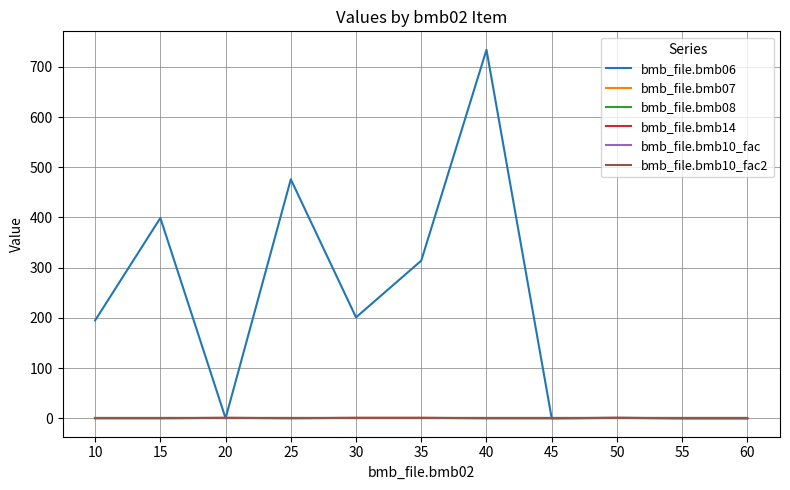

At which label is bmb_file.bmb07 closest to 1?

10